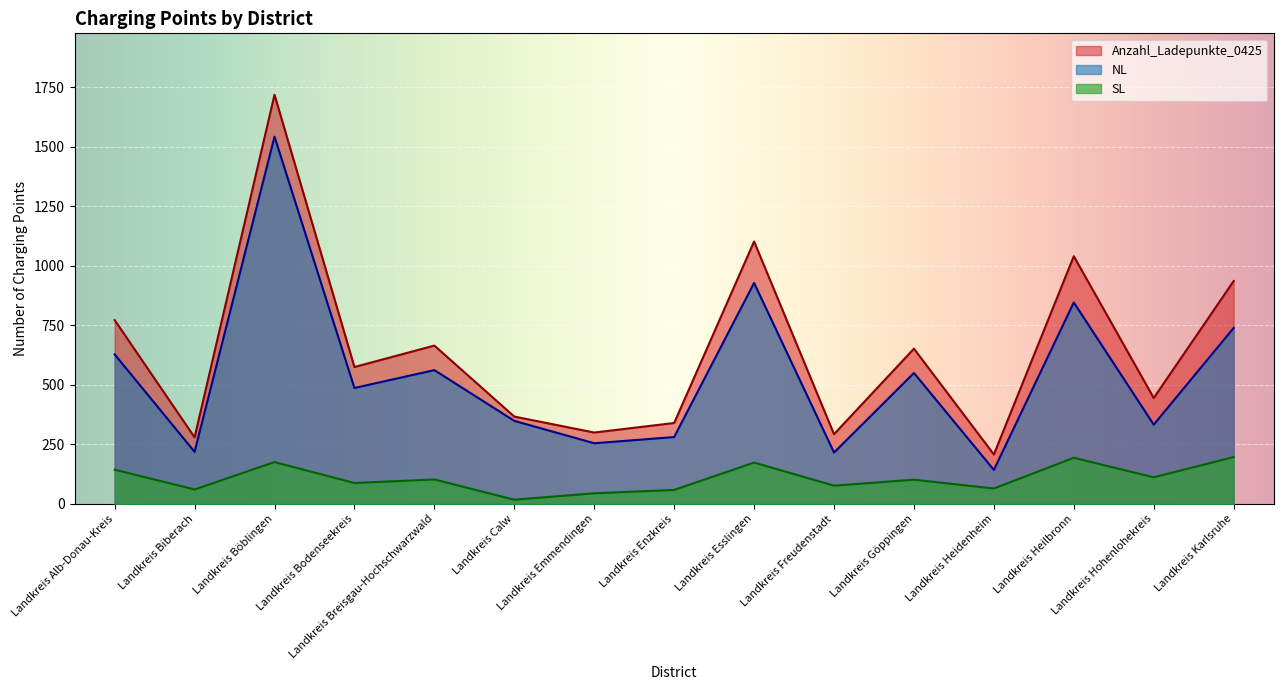

How many lines are shown in the chart?

3